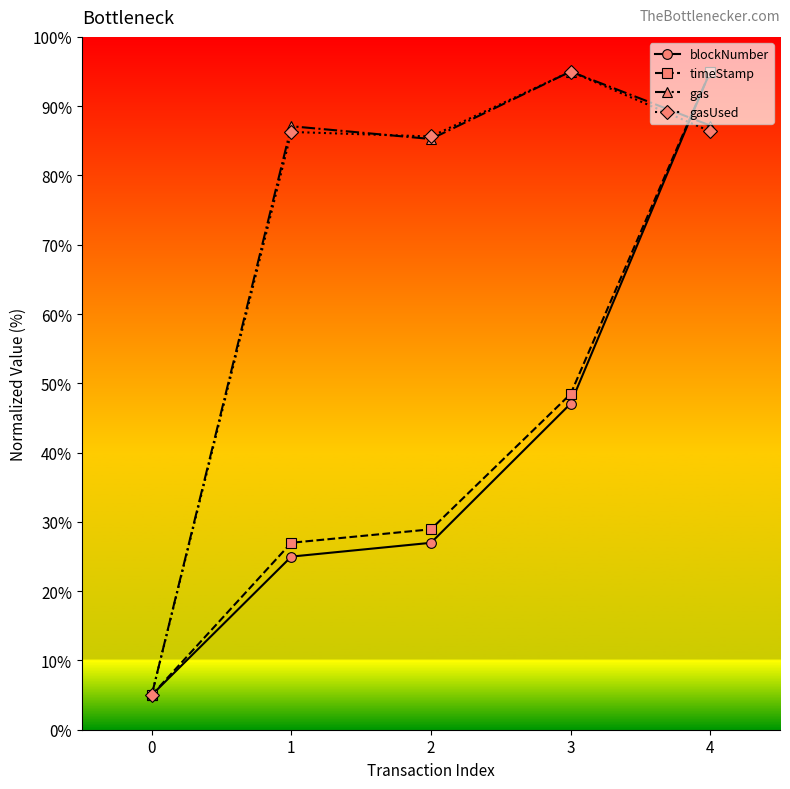

What is the highest value of the timeStamp series?

95.0